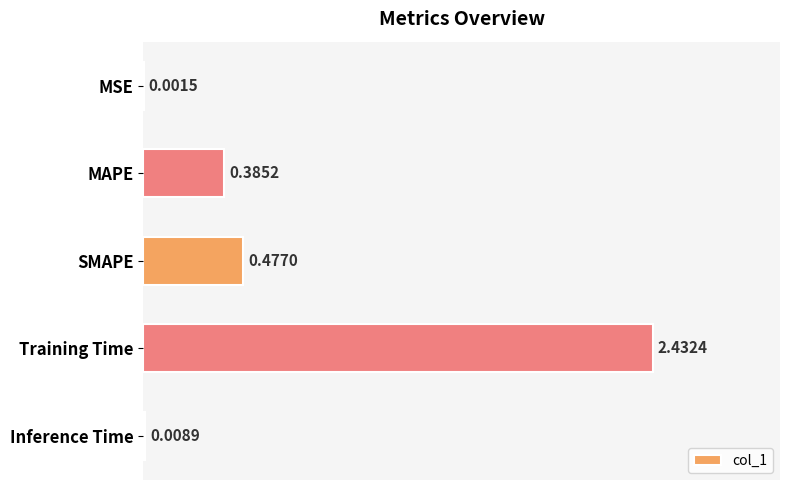

At which category does the chart reach its peak across all series?

Training Time